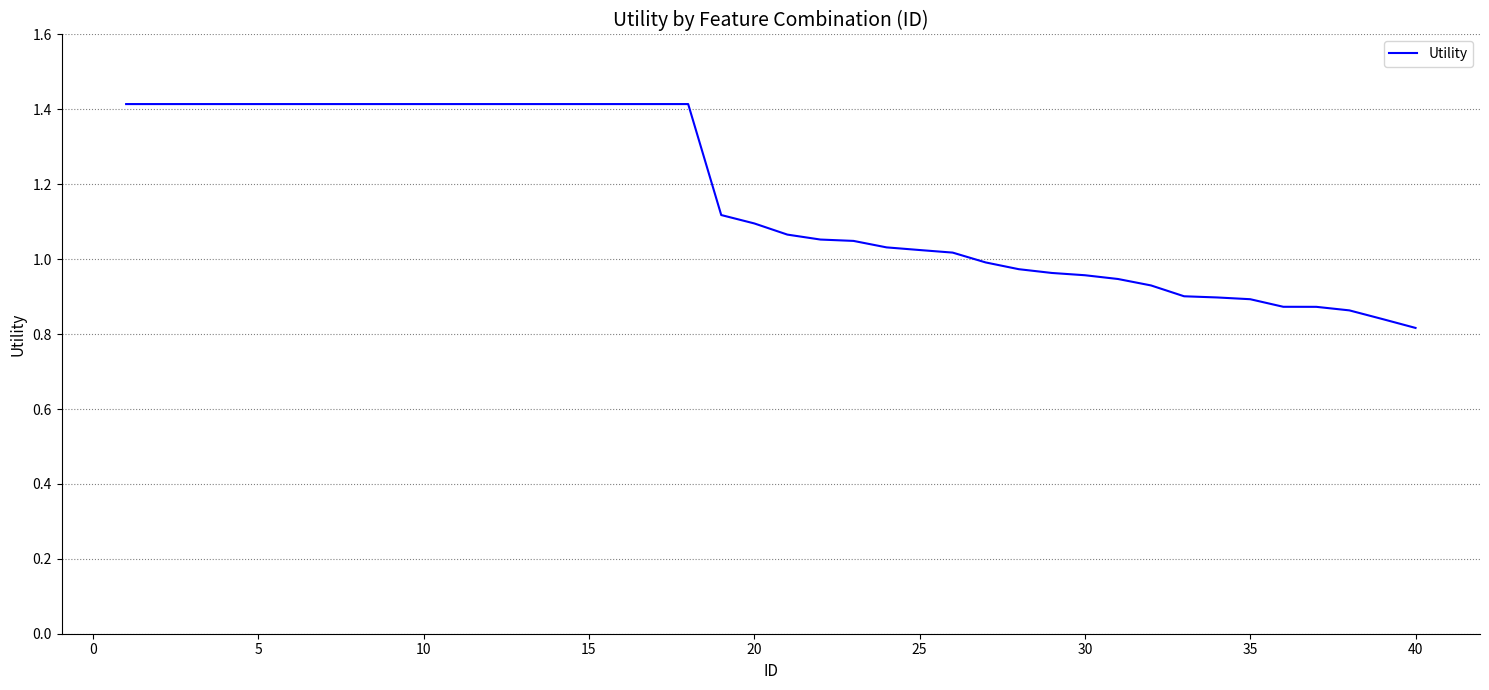

What is the difference between the maximum and minimum values?

0.6